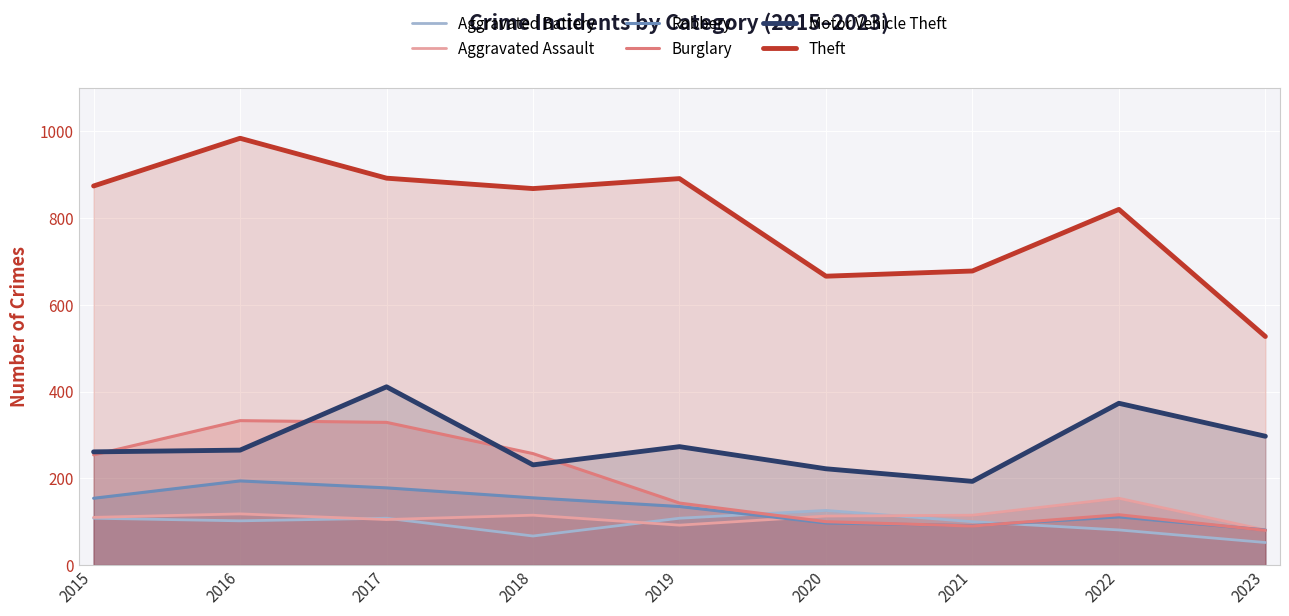

Reading left to right, extract all data points from this chart.

Aggravated Battery: 2015=108	2016=102	2017=108	2018=67	2019=108	2020=126	2021=100	2022=81	2023=52
Aggravated Assault: 2015=110	2016=118	2017=105	2018=115	2019=92	2020=113	2021=115	2022=154	2023=81
Robbery: 2015=154	2016=194	2017=178	2018=155	2019=135	2020=97	2021=91	2022=111	2023=81
Burglary: 2015=254	2016=333	2017=329	2018=257	2019=143	2020=100	2021=90	2022=116	2023=80
Motor Vehicle Theft: 2015=261	2016=265	2017=411	2018=231	2019=273	2020=222	2021=193	2022=373	2023=297
Theft: 2015=874	2016=984	2017=892	2018=868	2019=891	2020=666	2021=678	2022=820	2023=527